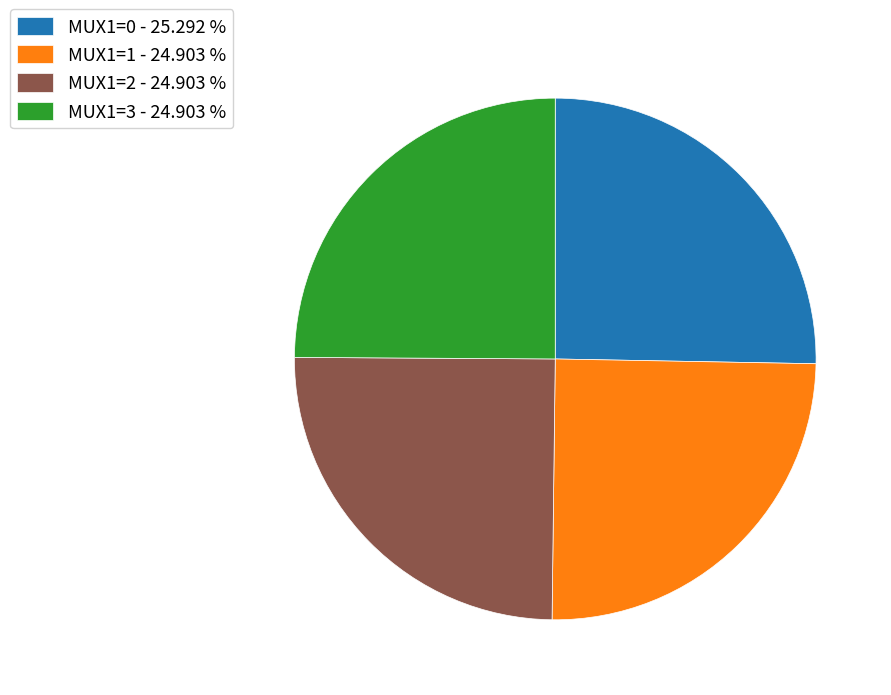

Is MUX1=1 the majority of the pie?

No